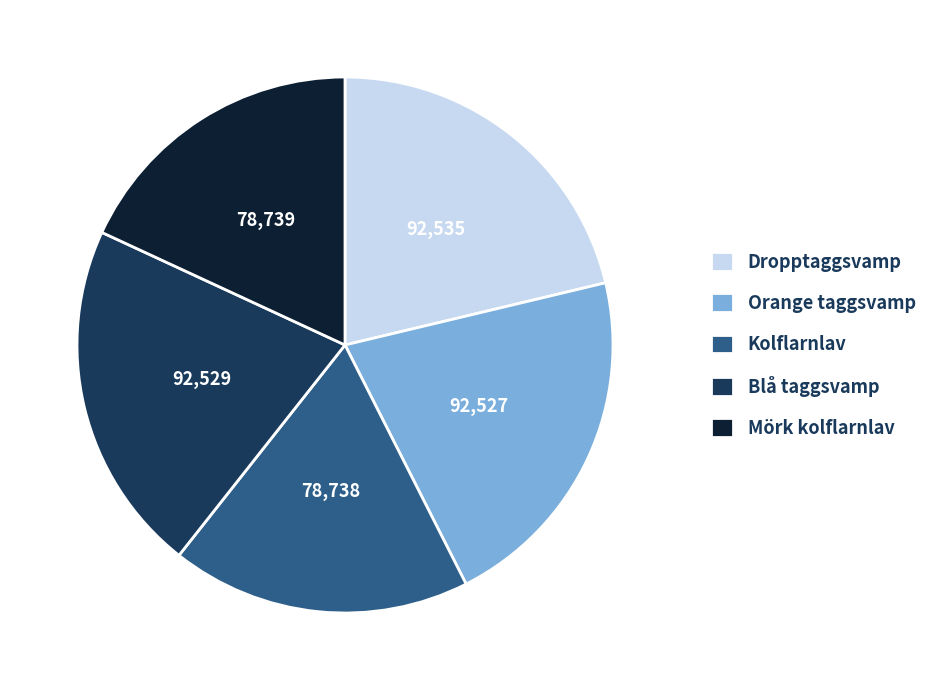

Do Mörk kolflarnlav and Kolflarnlav together represent more than half of the pie?

No